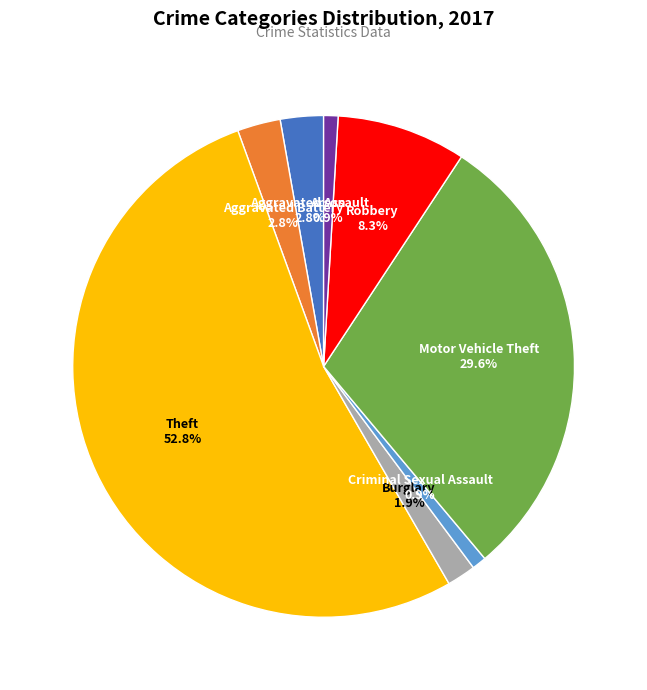

To the nearest percent, what percentage of the pie is Burglary?

2%